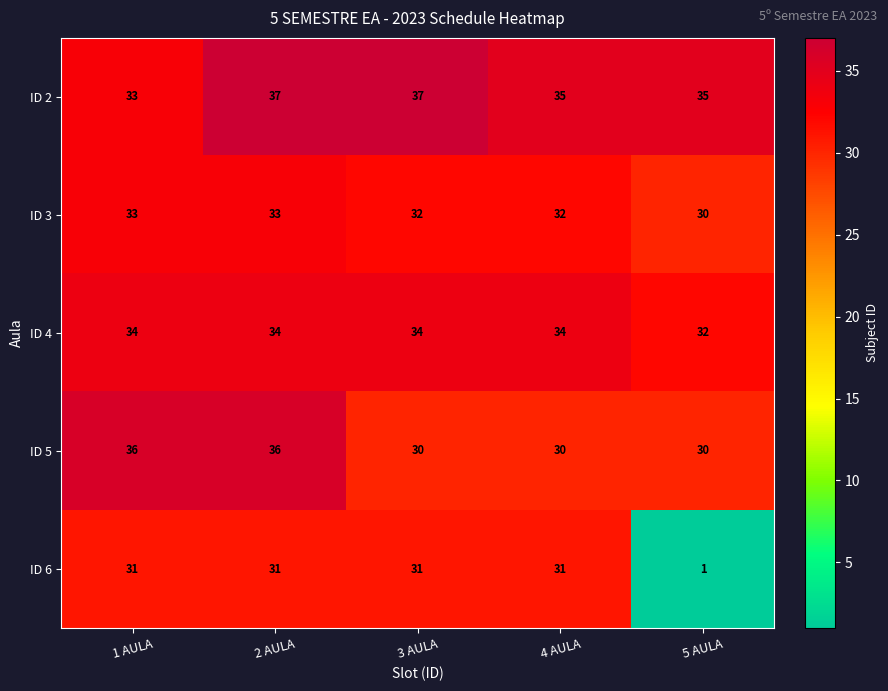

What is the total value across all series at 4 AULA?

162